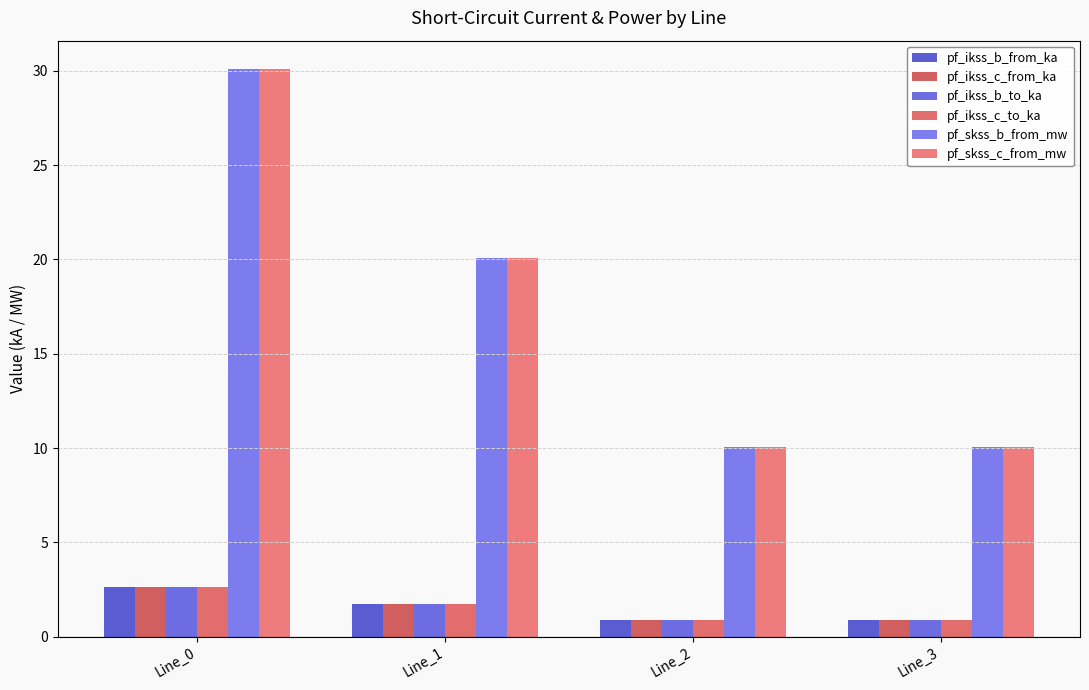

How many distinct data groups are displayed?

6